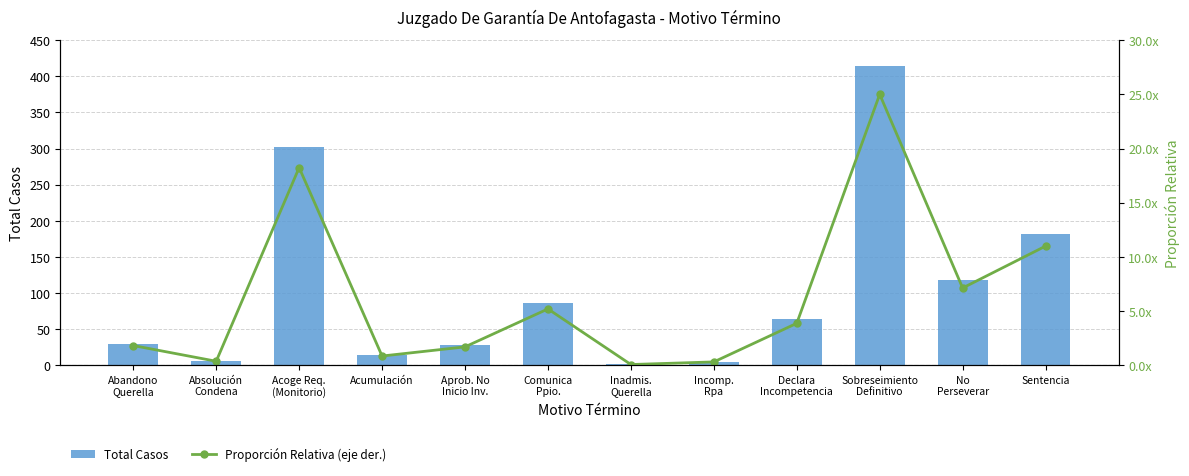

Which series has the largest total across all categories?

Total Casos